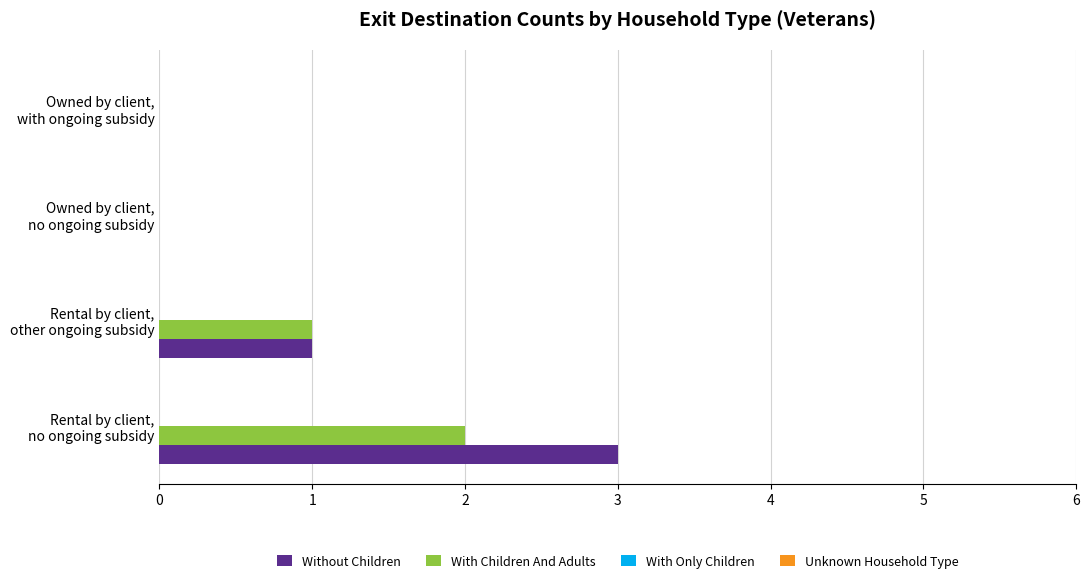

What is the maximum value for Without Children?

3